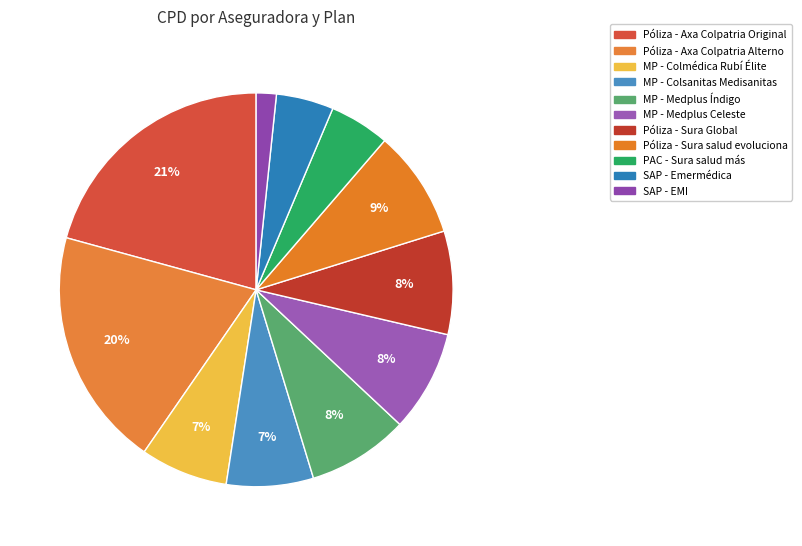

How many slices are in this pie chart?

11